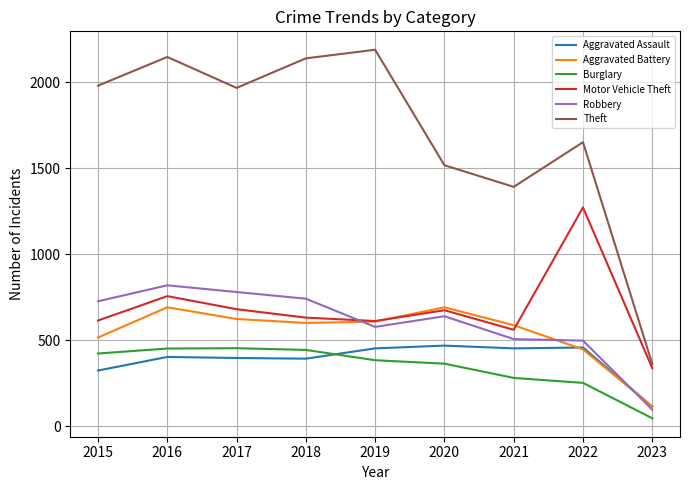

Between 2018 and 2020, which series saw the biggest shift?

Theft